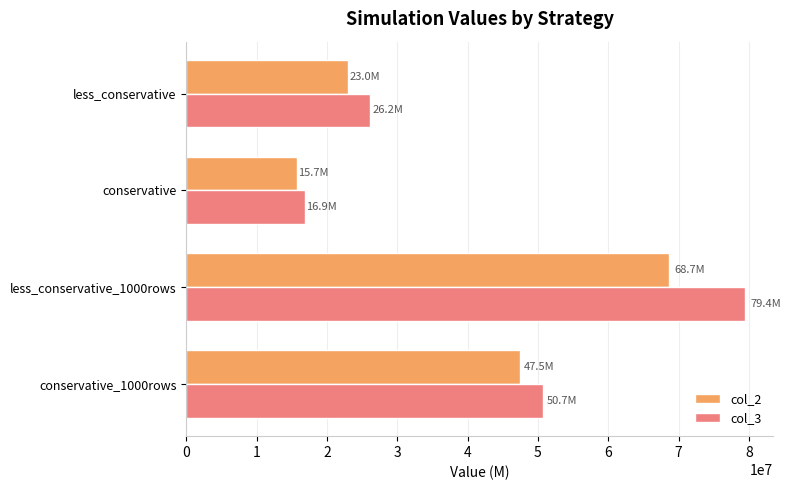

List the series in order of their peak value, lowest first.

col_2, col_3